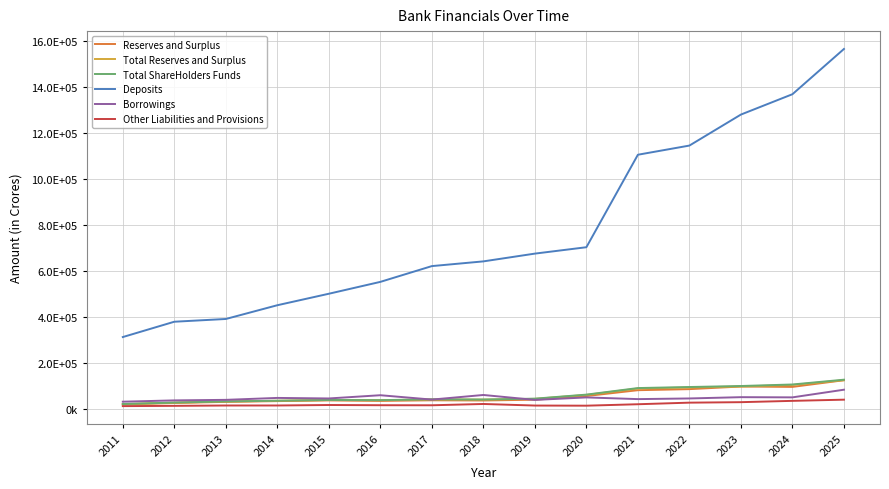

True or false: Other Liabilities and Provisions and Borrowings intersect in this chart.

False